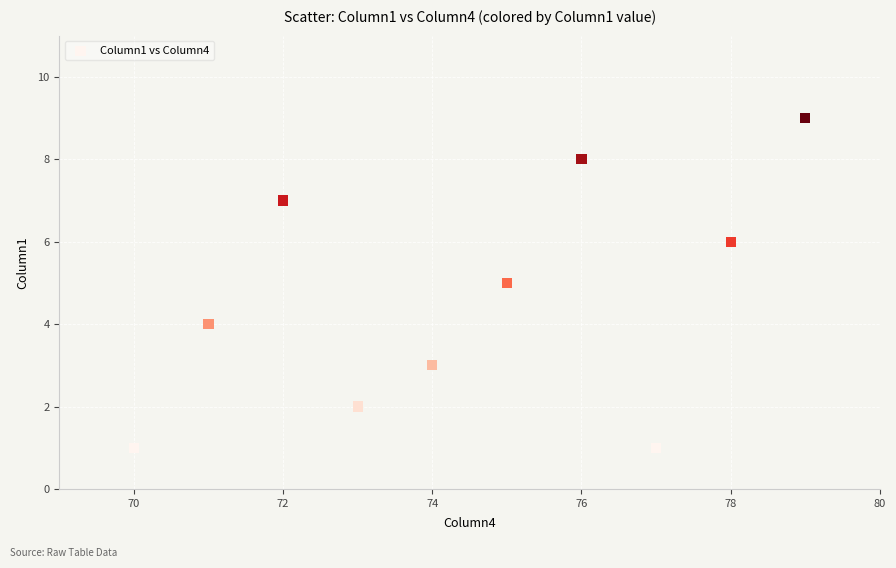

What is the range of Y values (max minus min)?

8